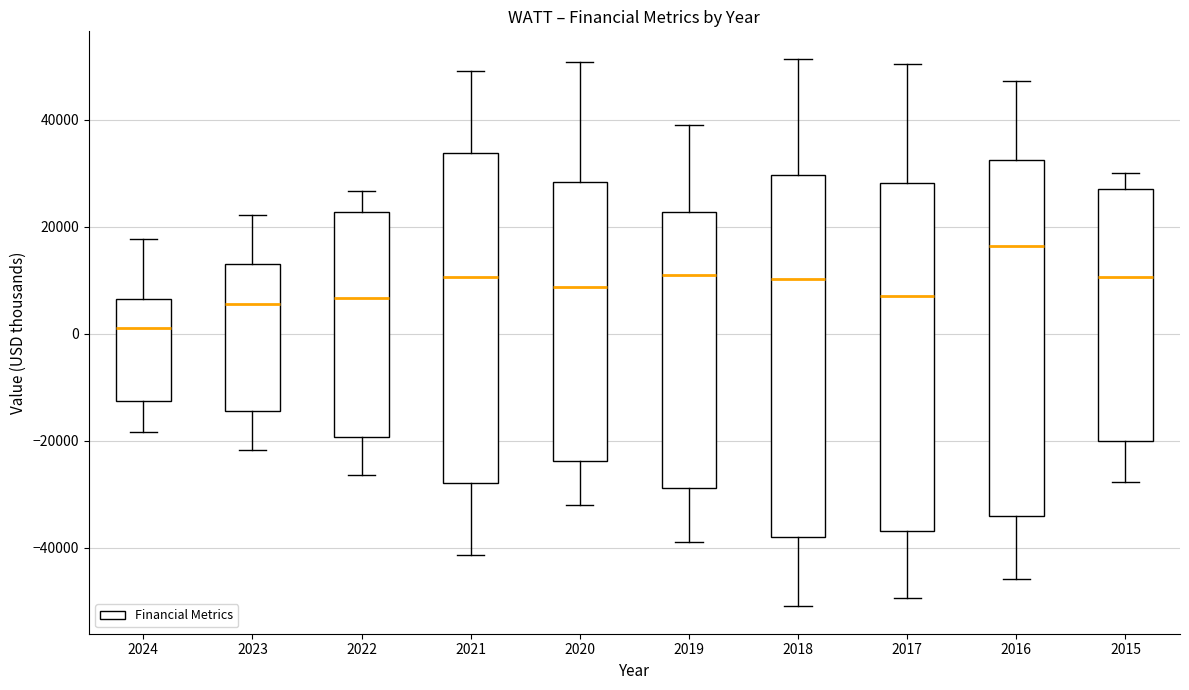

Which box's median line is the highest?

2016